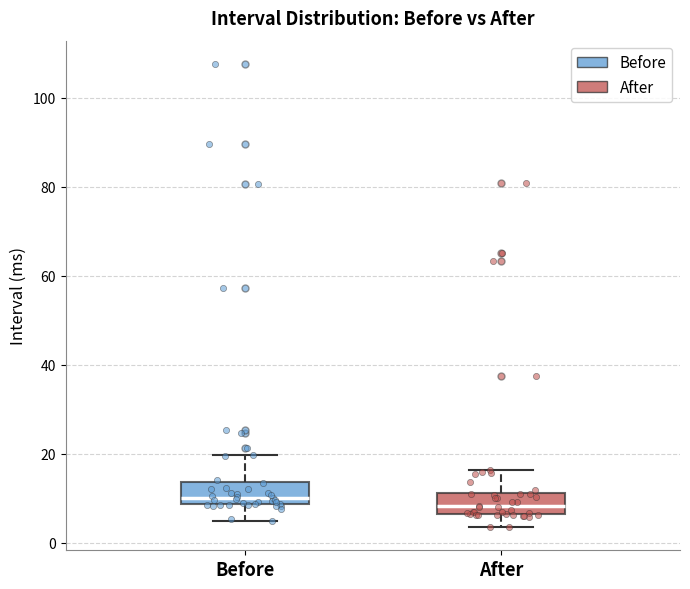

Reading left to right, read every box against the y-axis: the position of its median line, the range the box covers, and the ends of its whiskers. The values are not printed on the chart, so give them approximately, as read against the axis.

Before: median 10, box 8 to 14, whiskers 4 to 20
After: median 8, box 6 to 12, whiskers 4 to 16